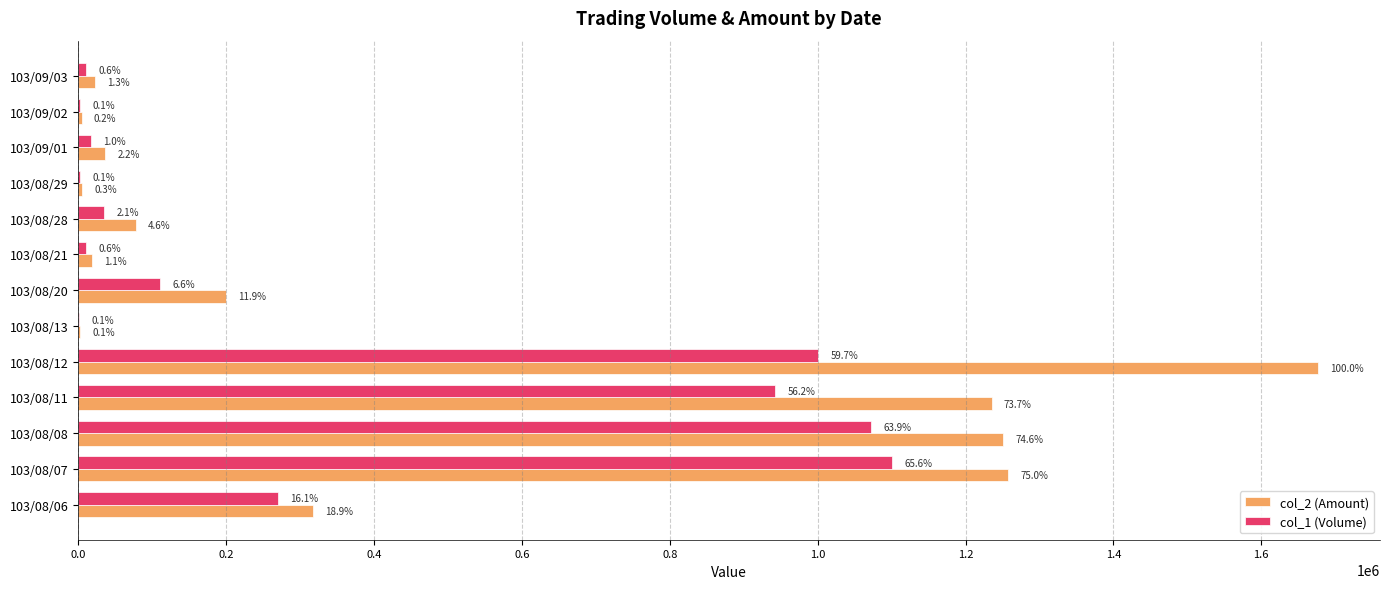

What are all the series names shown in the legend?

col_2 (Amount), col_1 (Volume)